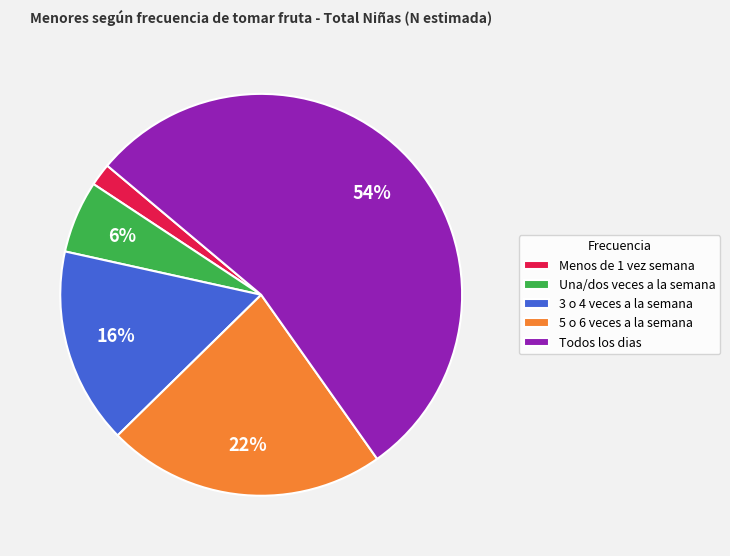

Does 3 o 4 veces a la semana account for over 50% of the chart?

No